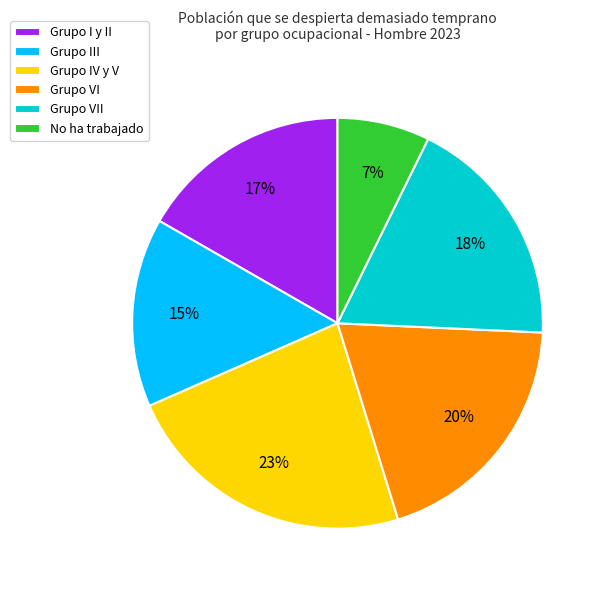

True or false: No ha trabajado accounts for 16% of the total.

False